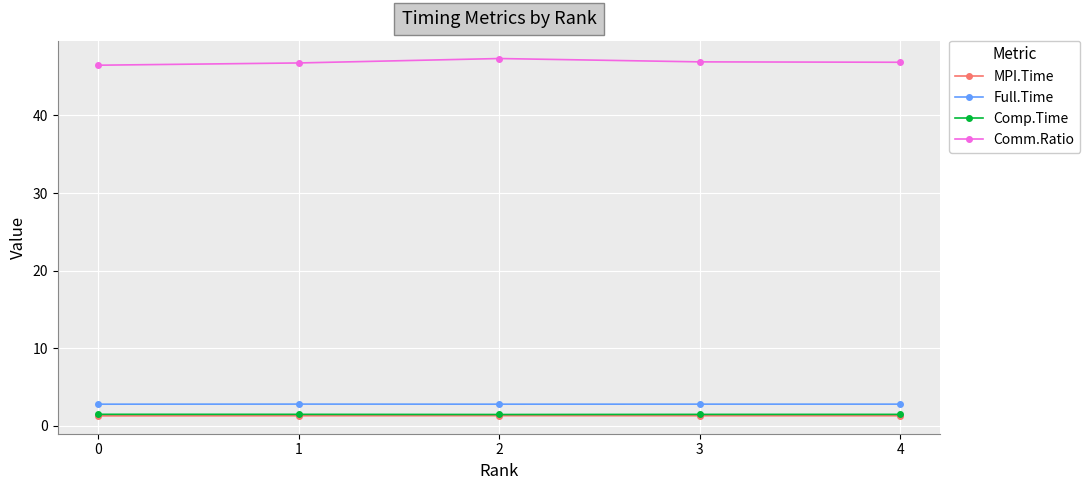

How many series are shown in this chart?

4